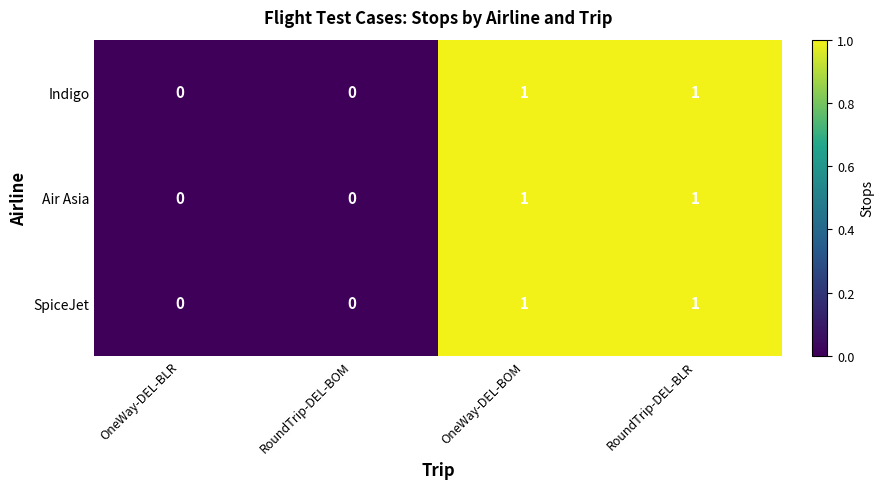

What is the total value across all series at RoundTrip-DEL-BLR?

3